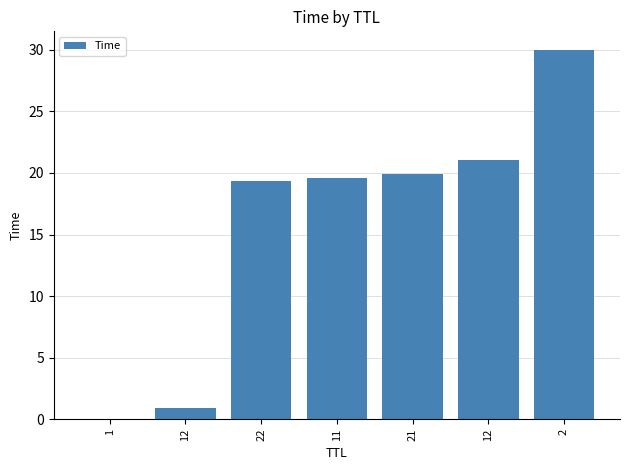

What is the maximum value shown in the chart?

30.0